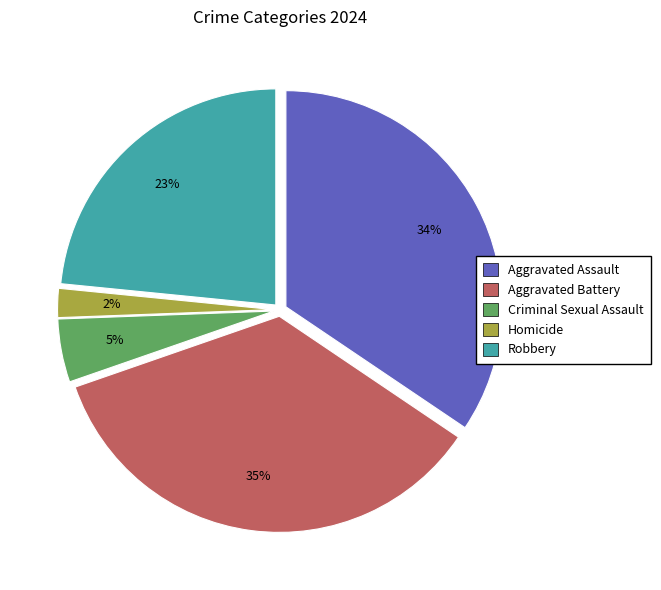

Which slice is the smallest?

Homicide